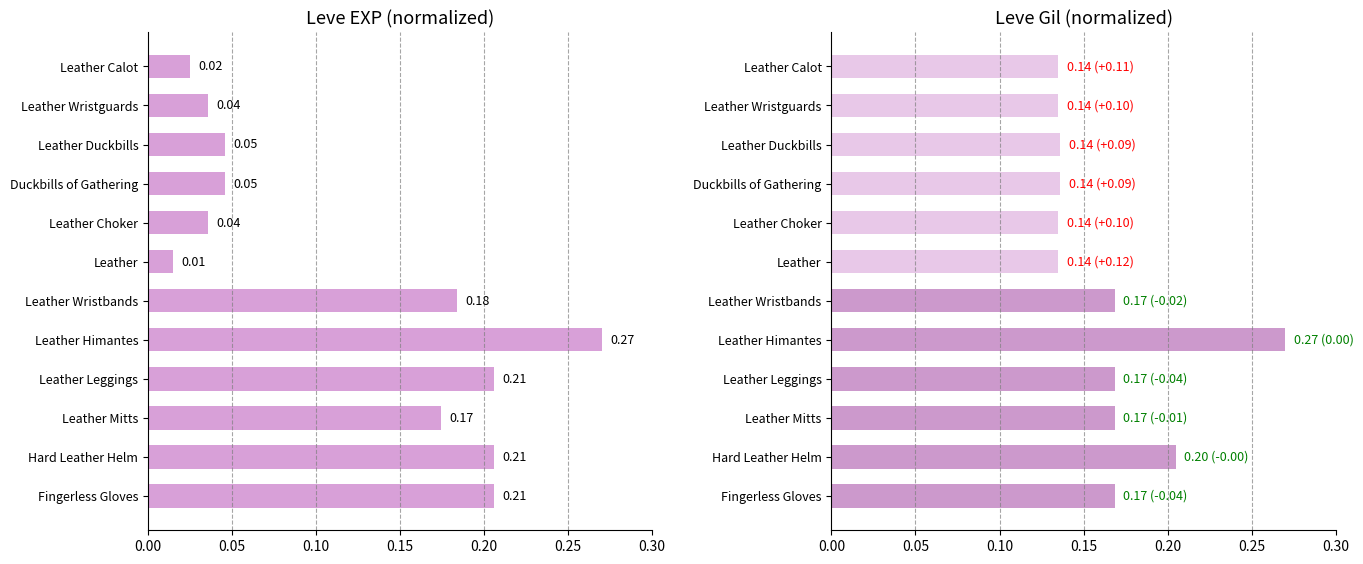

What is the approximate value of Leve EXP at Hard Leather Helm?

0.2